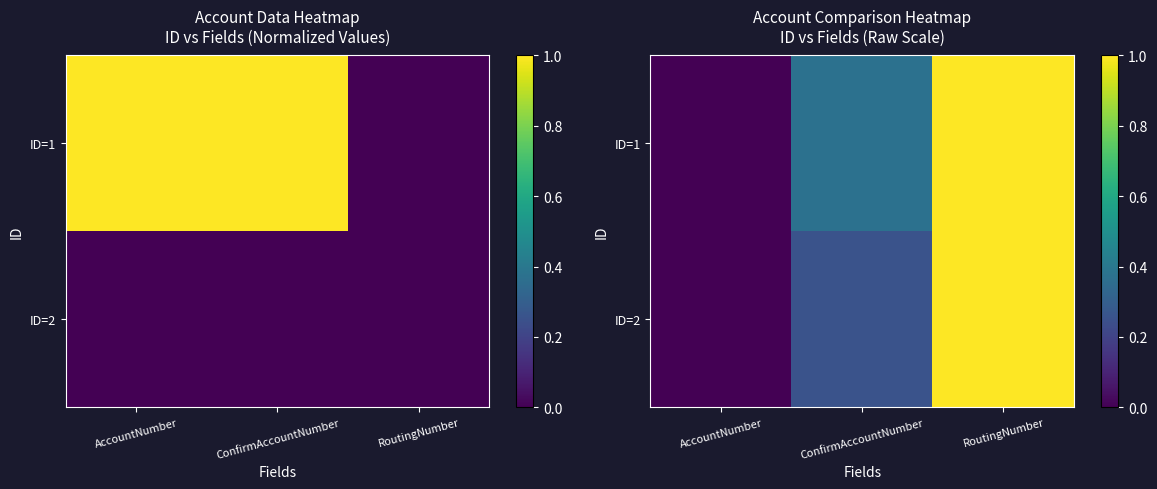

What is the difference between the maximum and minimum values in the ID=1 series?

1.0